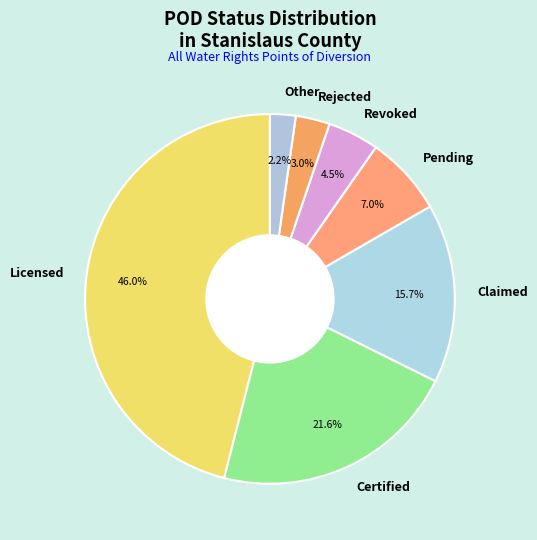

Which category has the smallest portion of the pie?

Other